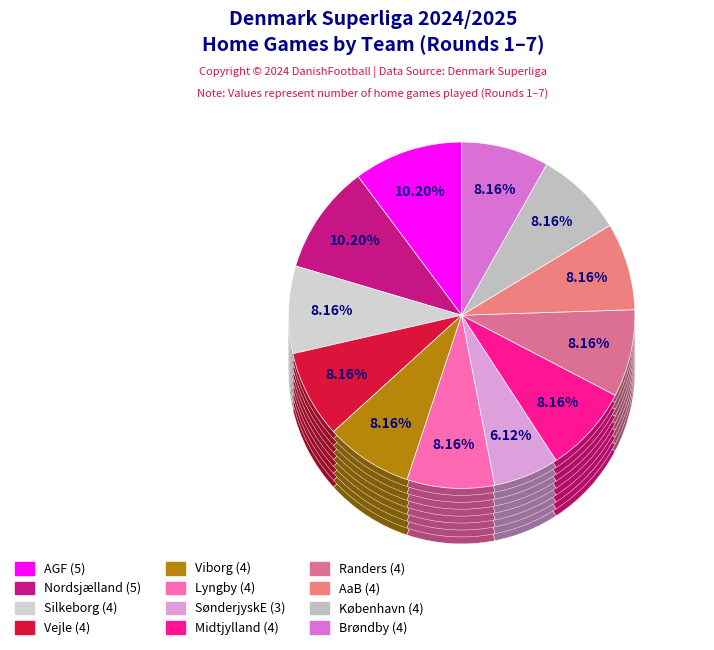

Do AGF and SønderjyskE together represent more than half of the pie?

No